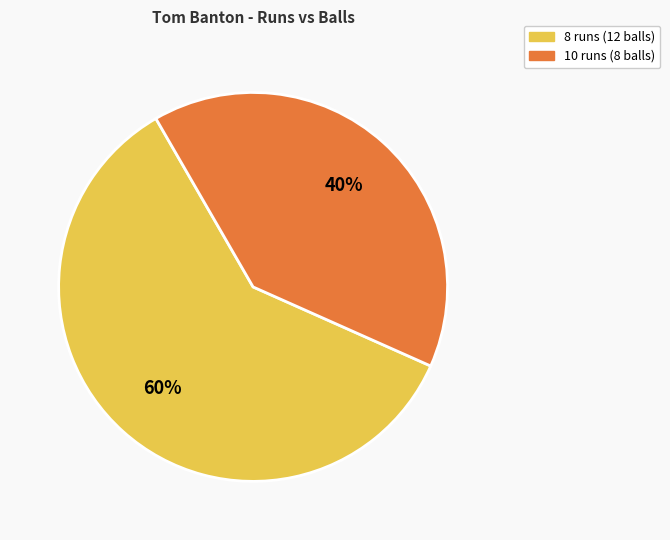

Which slice is the smallest?

10 runs (8 balls)